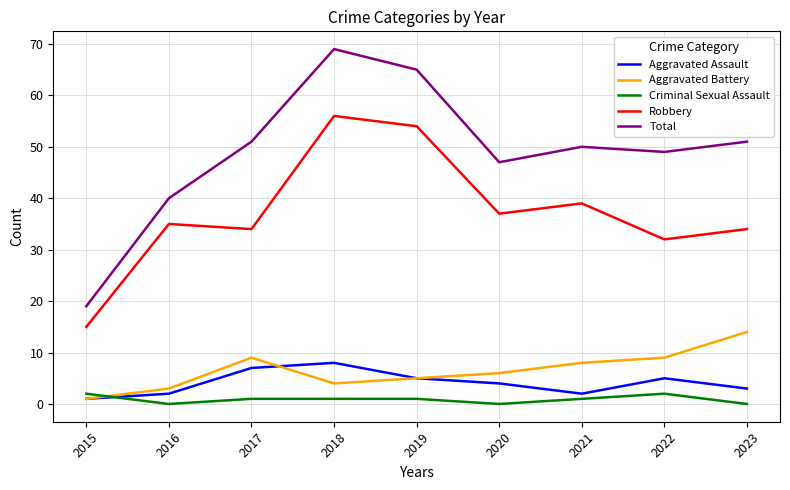

Which series has the largest total across all categories?

Total